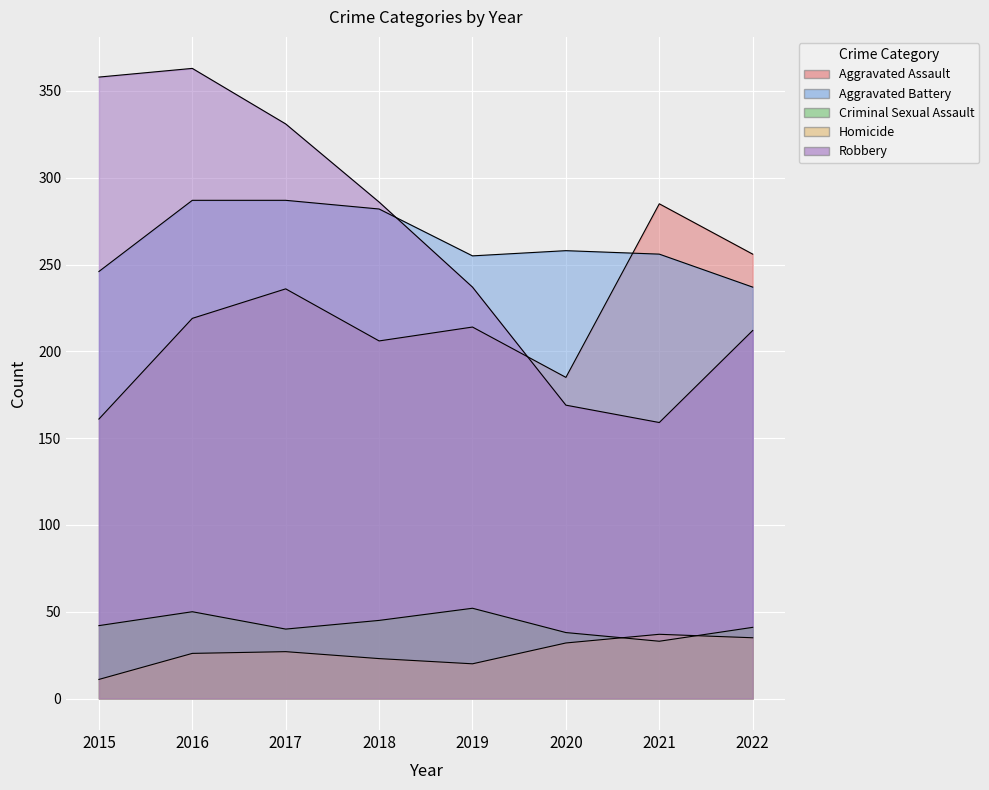

What is the difference between the highest and lowest values at 2015?

347